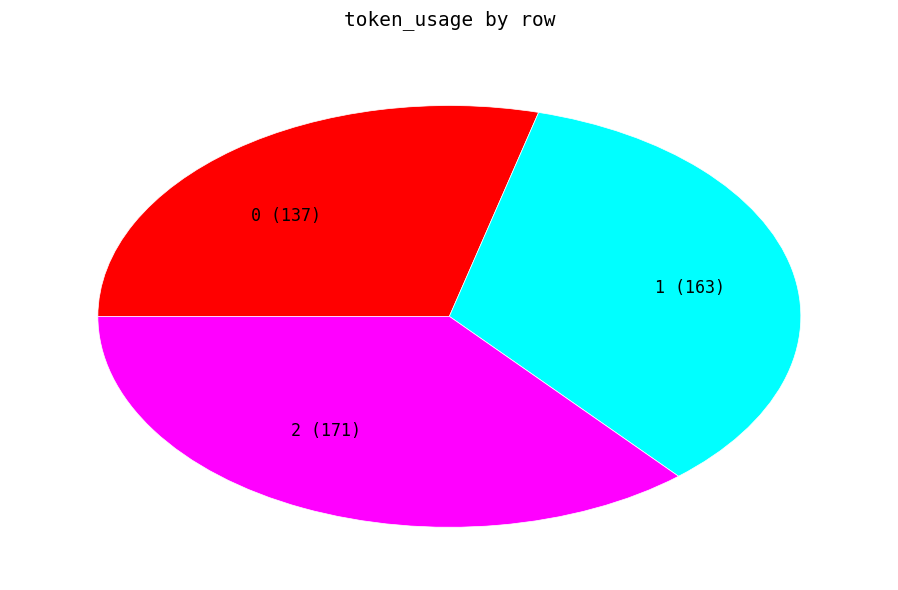

Does 1 (163) represent more than half of the total?

No